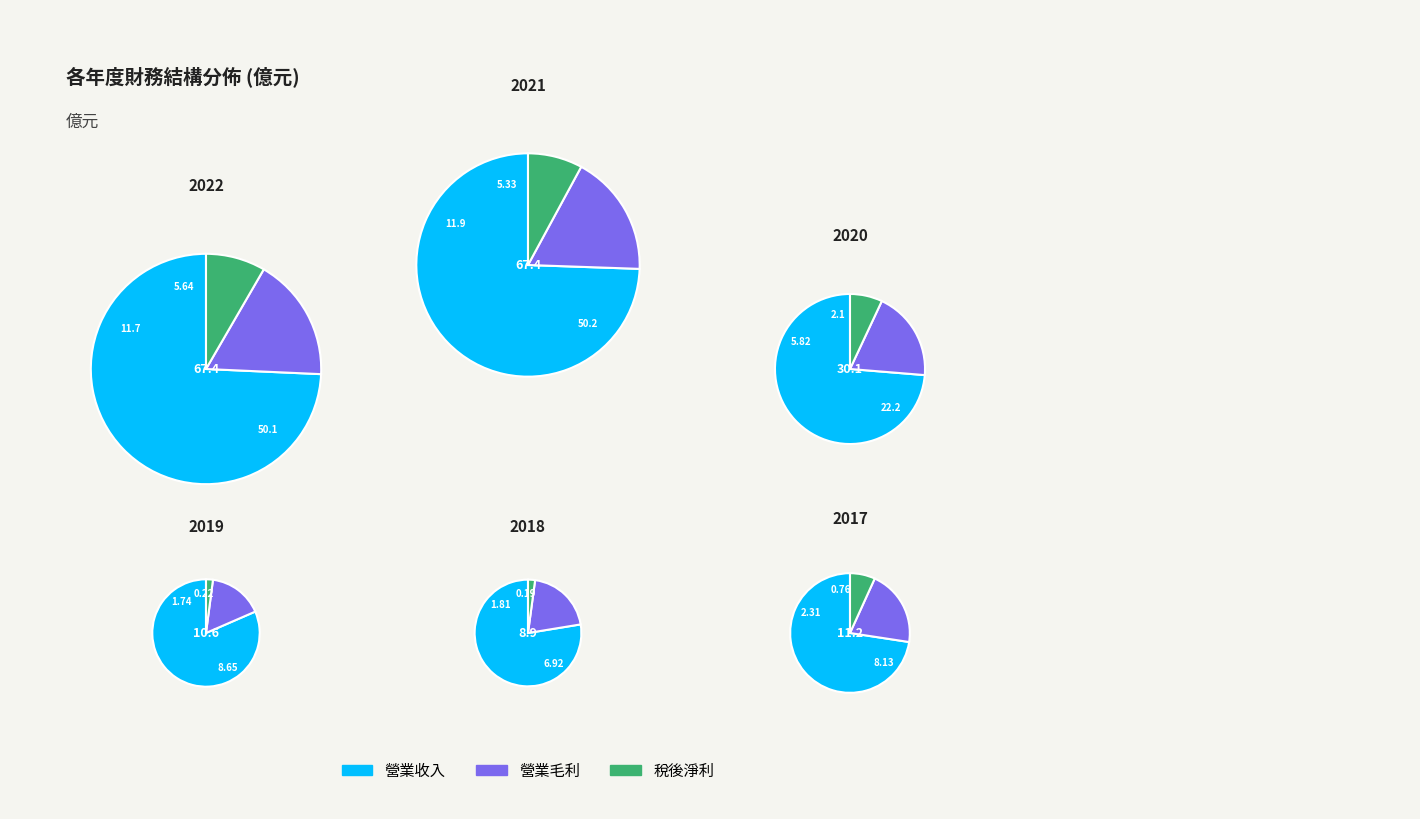

Which series has the widest spread of values?

營業收入